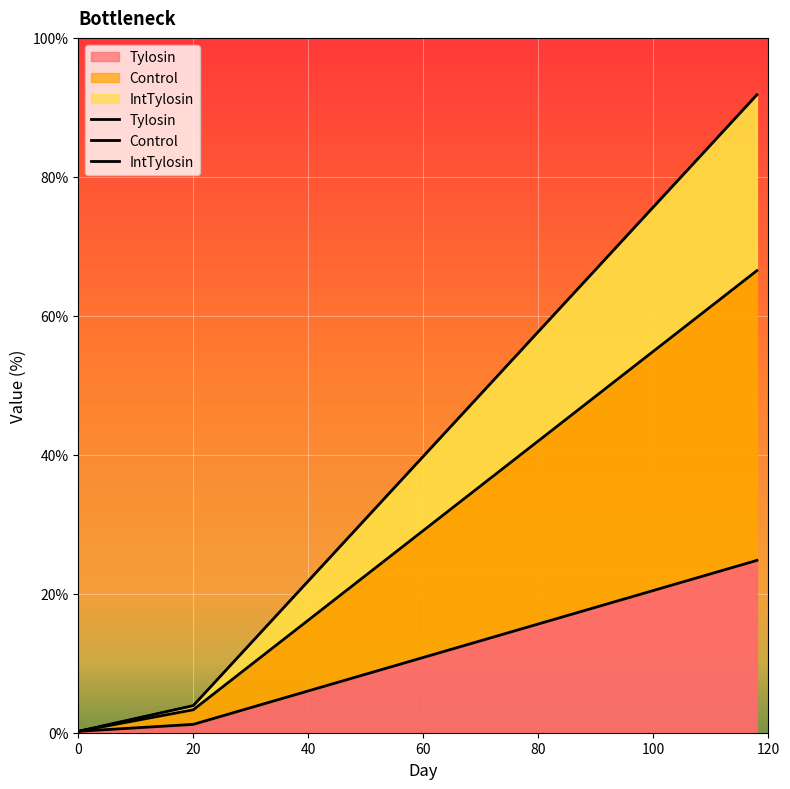

What is the maximum value shown in the chart?

91.8